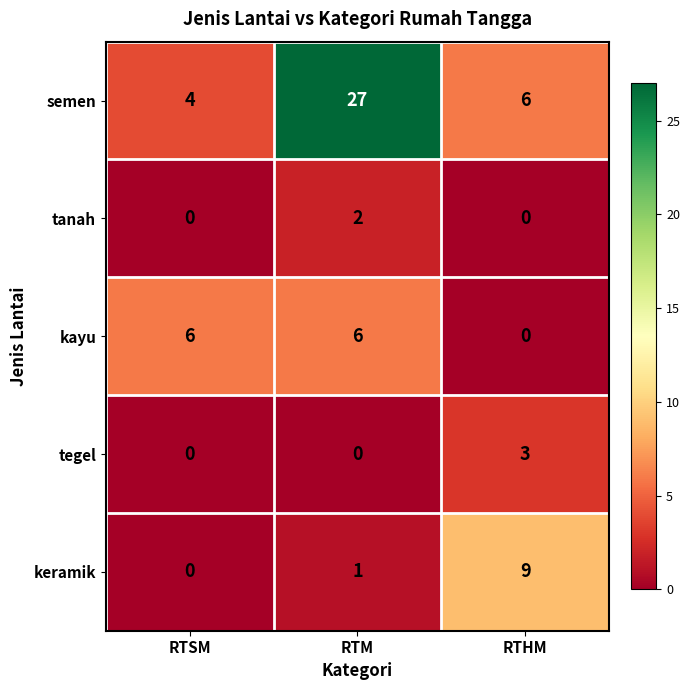

Which label corresponds to the largest value in the chart?

RTM